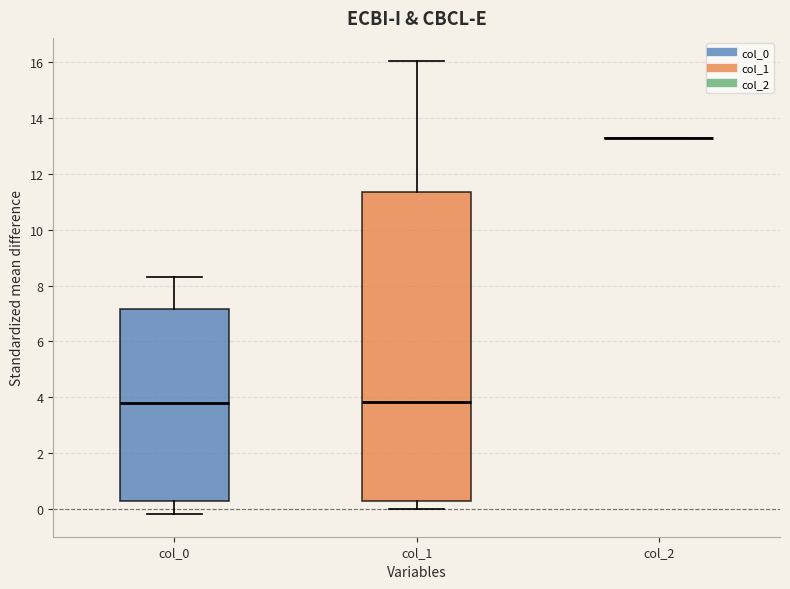

Where does the upper whisker of the box for col_1 end on the y-axis? The values are not printed on the chart, so give them approximately, as read against the axis.

16.0